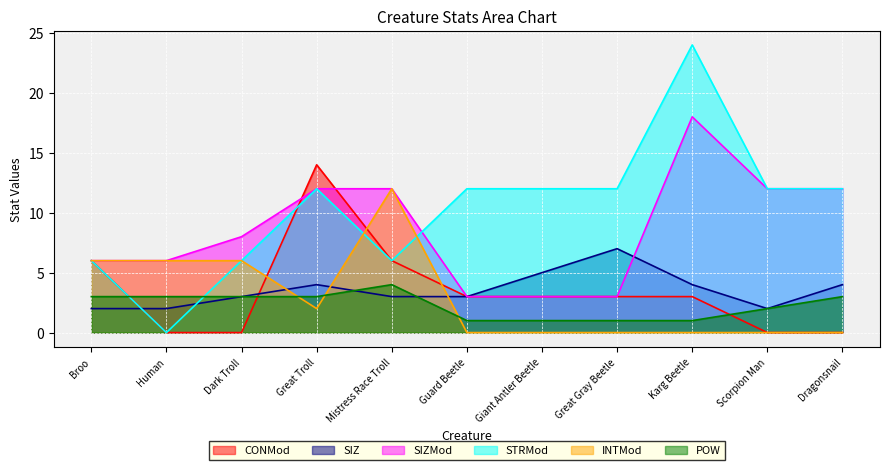

Where does the POW series first go above 3?

Mistress Race Troll